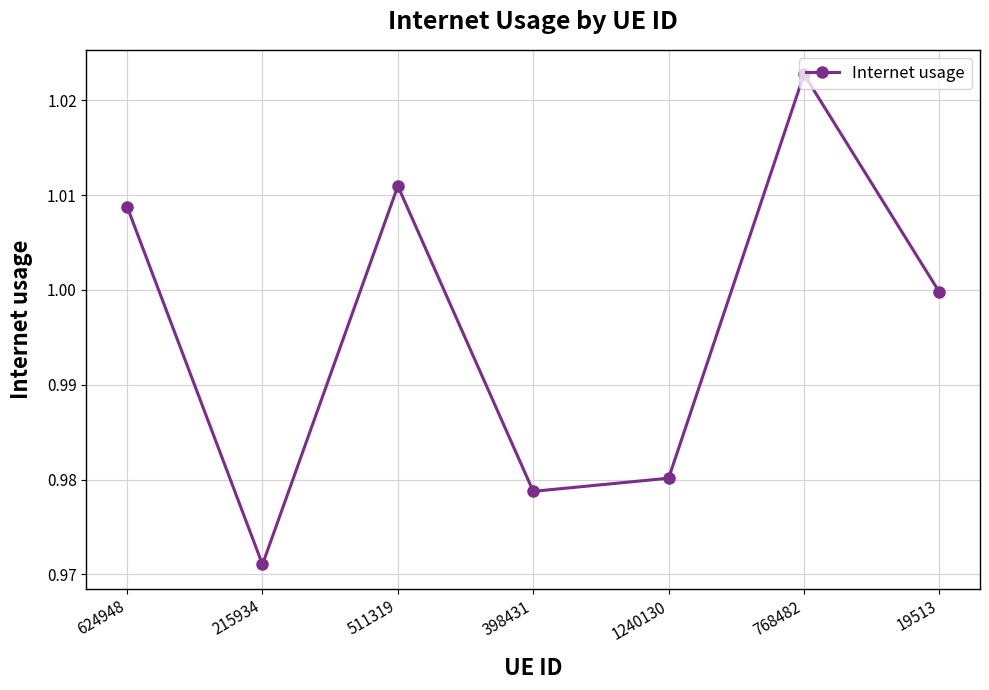

List the labels in order of value, largest first.

768482, 511319, 624948, 19513, 1240130, 398431, 215934